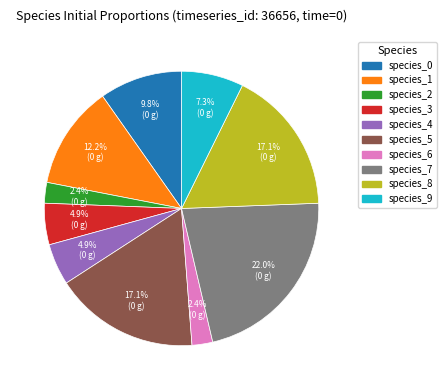

Which slice is the largest?

species_7